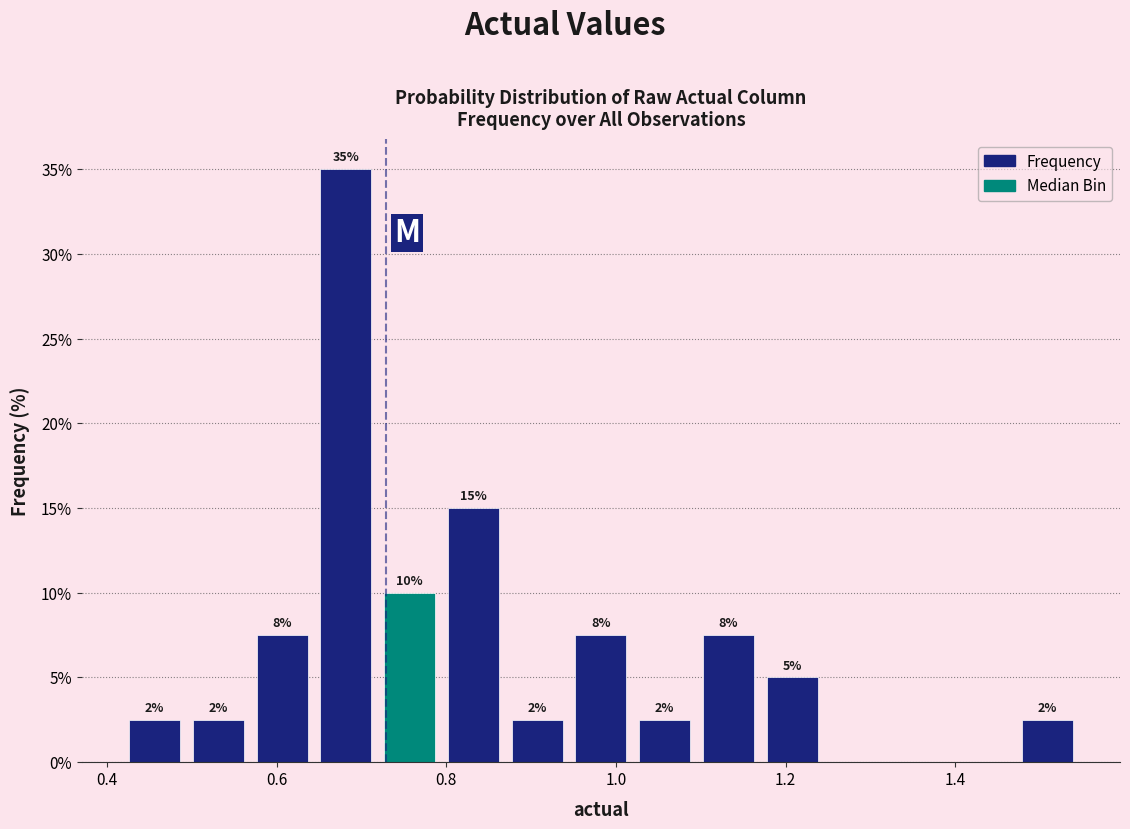

Read against the x-axis, roughly where is the centre of the tallest bar?

0.68